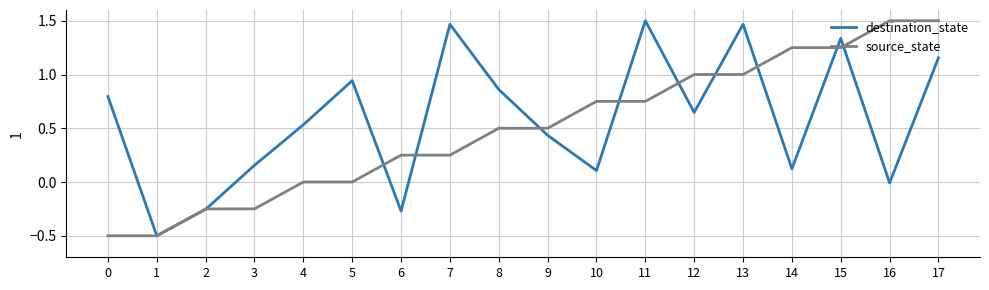

At 10, list the series in order from largest to smallest.

source_state, destination_state